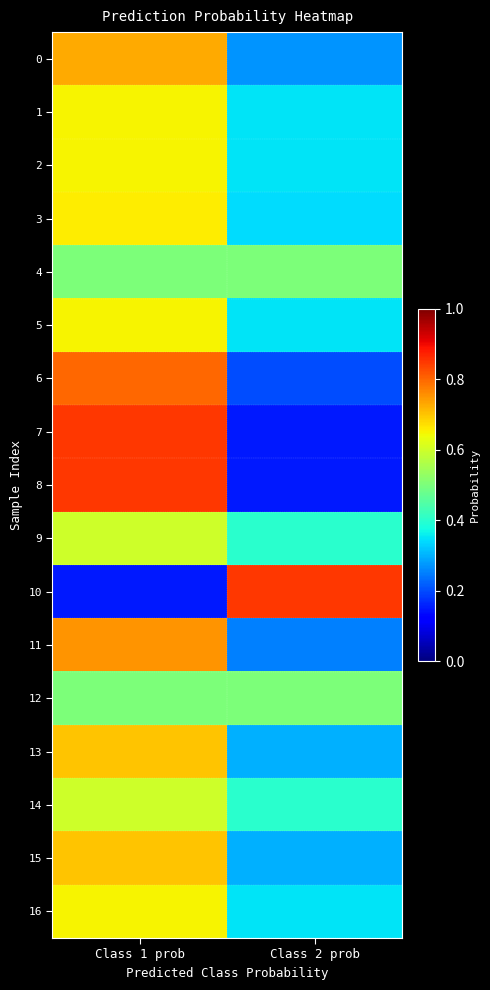

What is the spread (max minus min) of values at Class 2 prob?

0.7